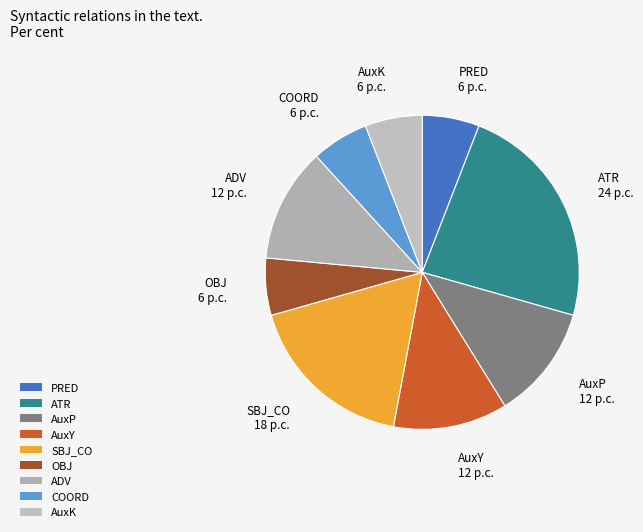

True or false: SBJ_CO accounts for 32% of the total.

False